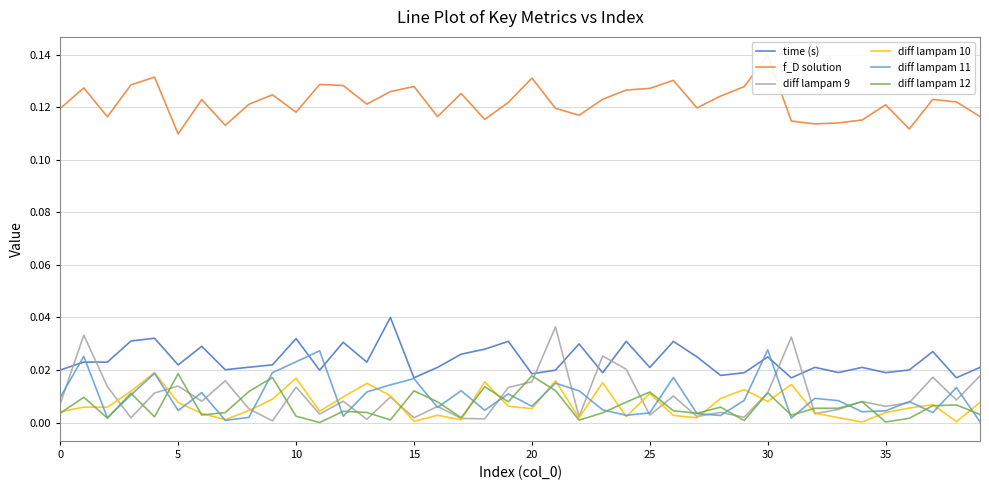

True or false: diff lampam 12 has more than 1 interior local peaks.

True